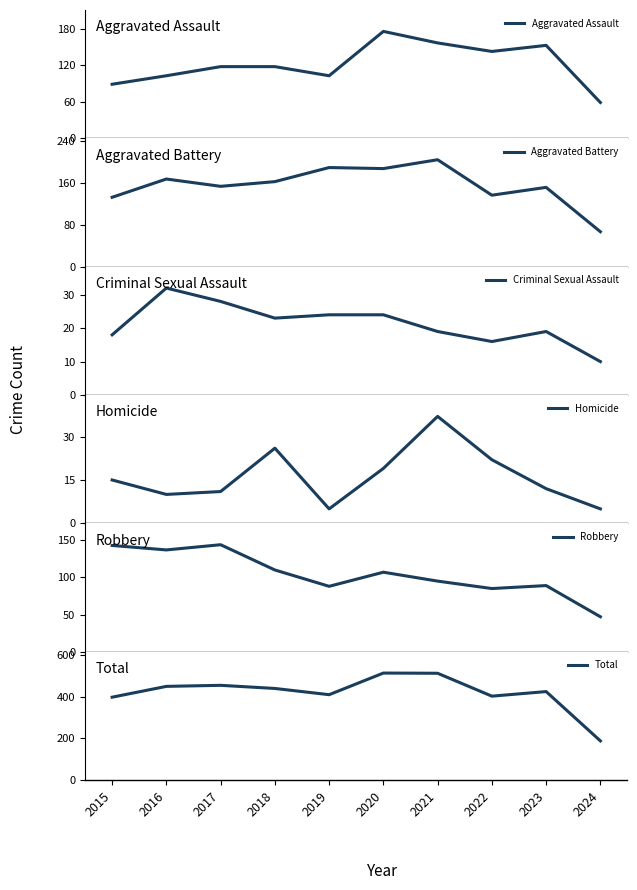

At 2015, list the series in order from smallest to largest.

Homicide, Criminal Sexual Assault, Aggravated Assault, Aggravated Battery, Robbery, Total